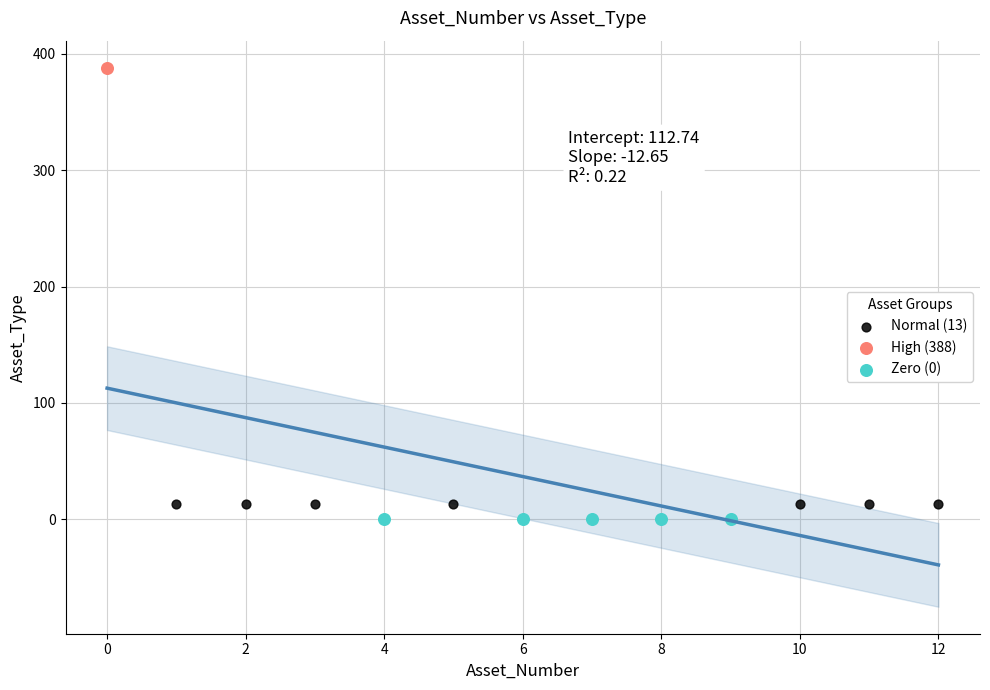

Which series contains the highest Y value?

High (388)